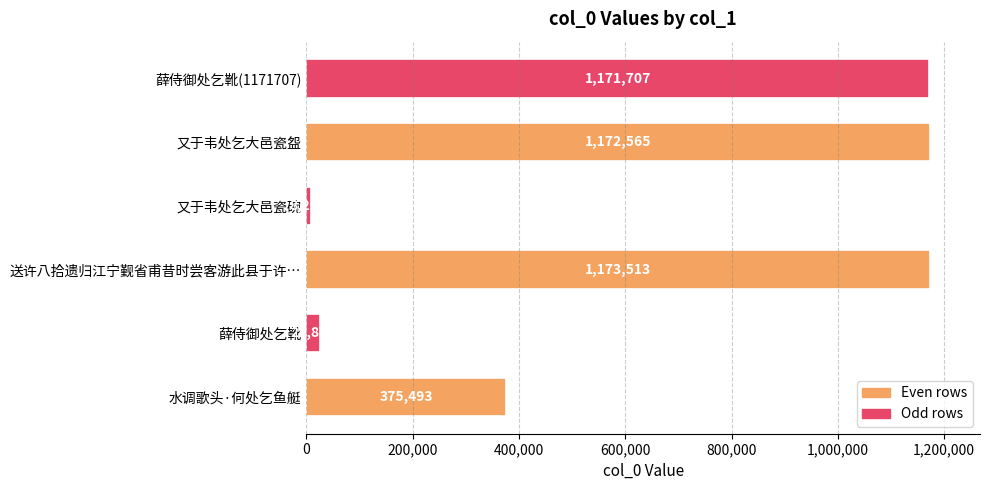

Rank the categories by value from lowest to highest.

又于韦处乞大邑瓷碗, 薛侍御处乞靴, 水调歌头·何处乞鱼艇, 薛侍御处乞靴(1171707), 又于韦处乞大邑瓷盌, 送许八拾遗归江宁觐省甫昔时尝客游此县于许…